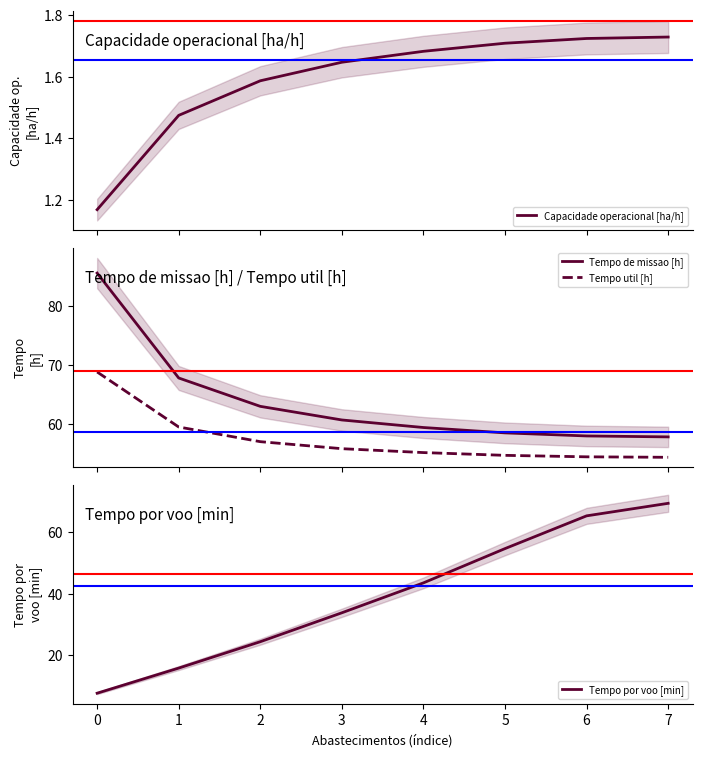

Where is Tempo por voo [min] nearest to the value 38?

3